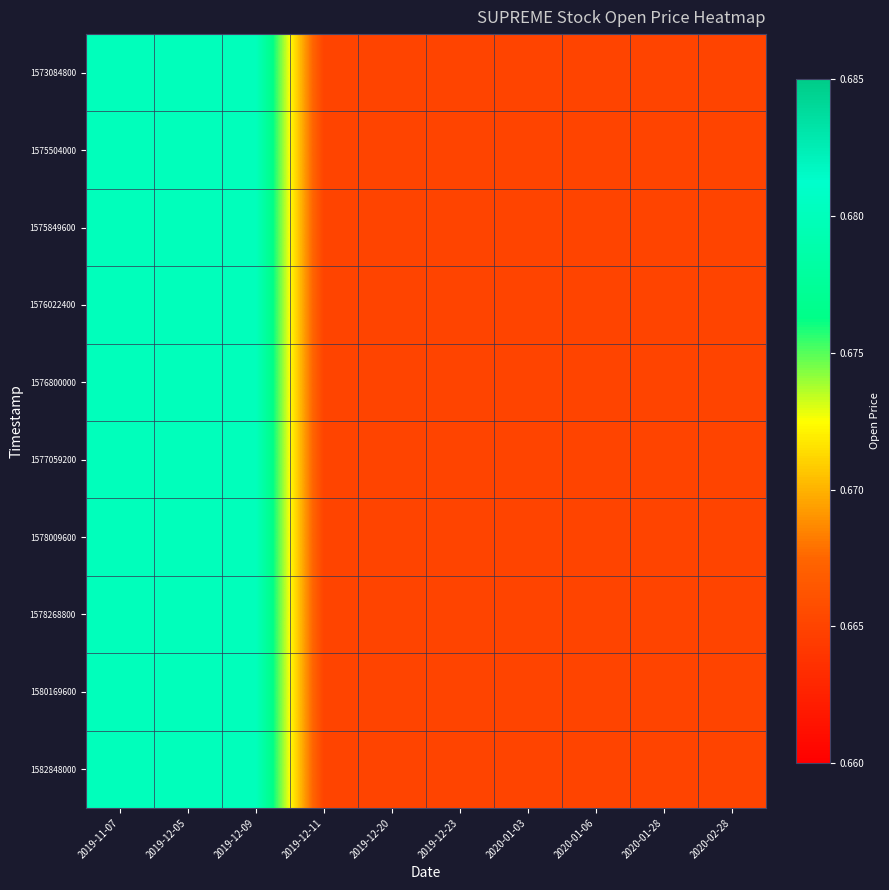

Count the number of categories in the chart.

10